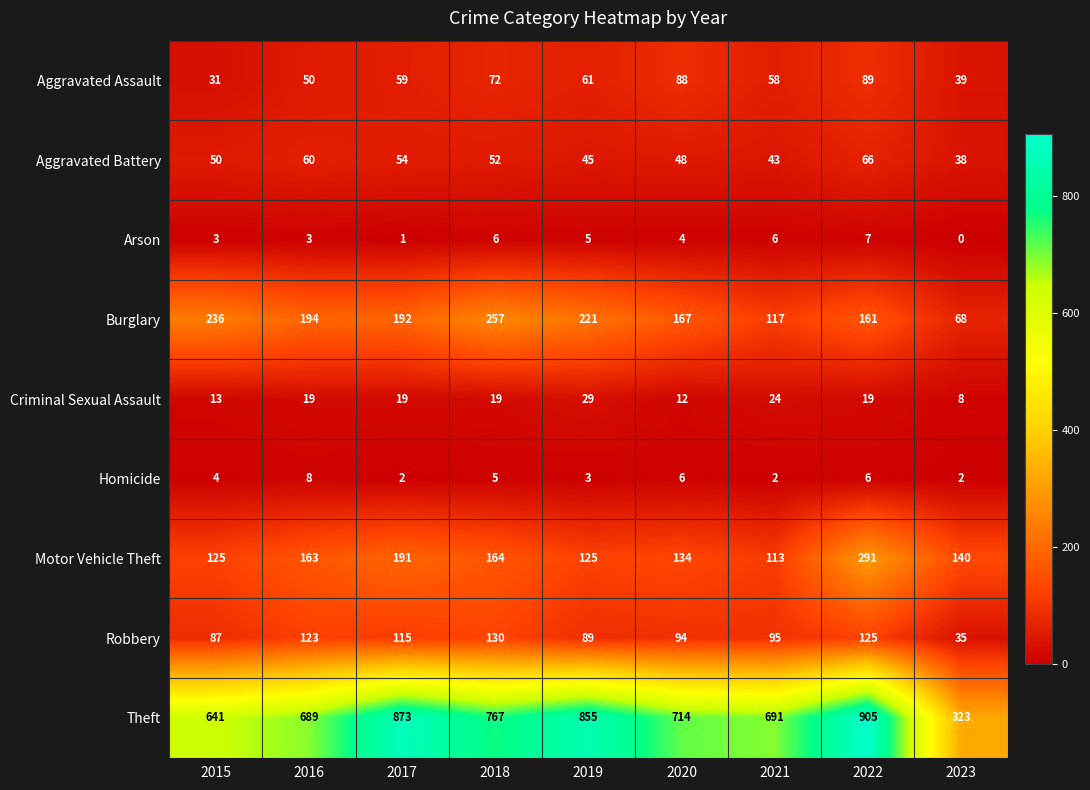

At how many categories does at least one series exceed 137?

9